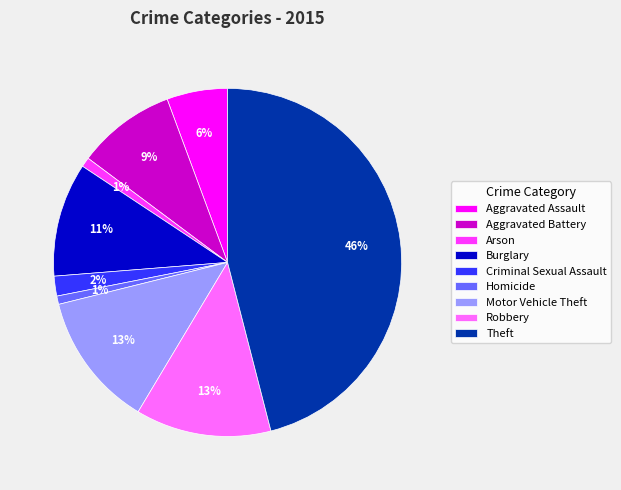

Does Motor Vehicle Theft account for over 50% of the chart?

No